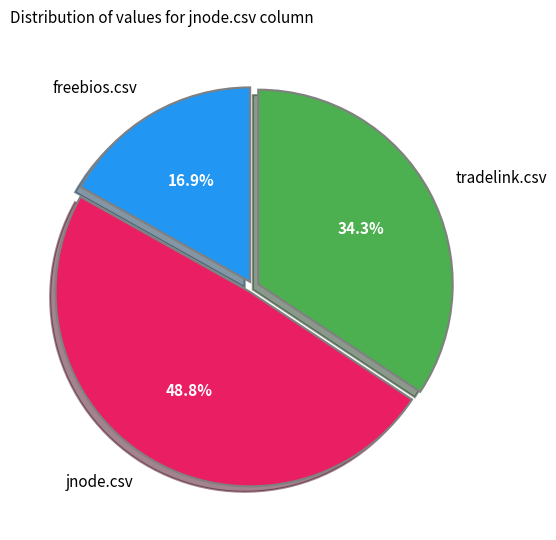

To the nearest percent, what is the average slice percentage?

33%